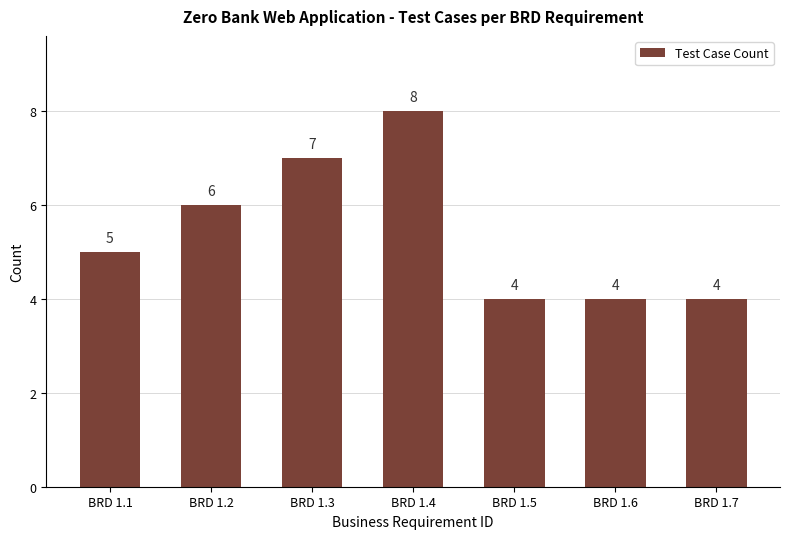

What is the value of the 4th bar from the left?

8